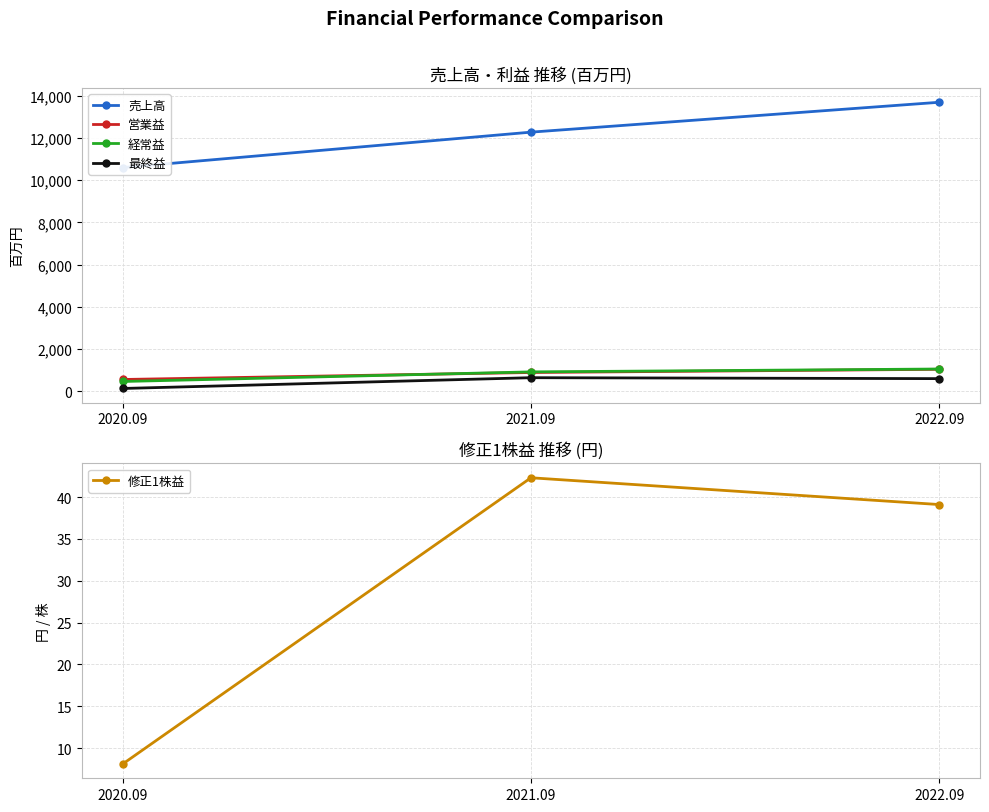

At which label is 経常益 closest to 748?

2021.09